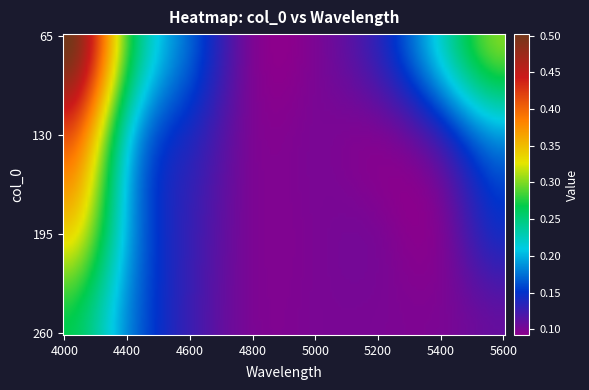

Reading left to right, what are all the values shown in this chart?

65: 0=0.5	1=0.3	2=0.2	3=0.1	4=0.1	5=0.1	6=0.2	7=0.3
130: 0=0.4	1=0.2	2=0.1	3=0.1	4=0.1	5=0.1	6=0.1	7=0.2
195: 0=0.3	1=0.2	2=0.1	3=0.1	4=0.1	5=0.1	6=0.1	7=0.1
260: 0=0.3	1=0.2	2=0.1	3=0.1	4=0.1	5=0.1	6=0.1	7=0.1